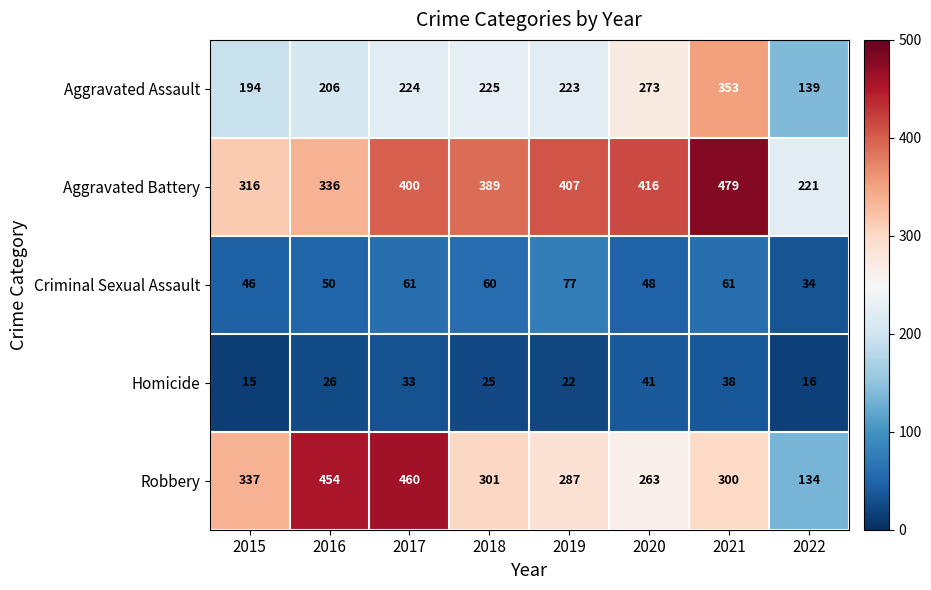

At how many categories does at least one series exceed 289?

7